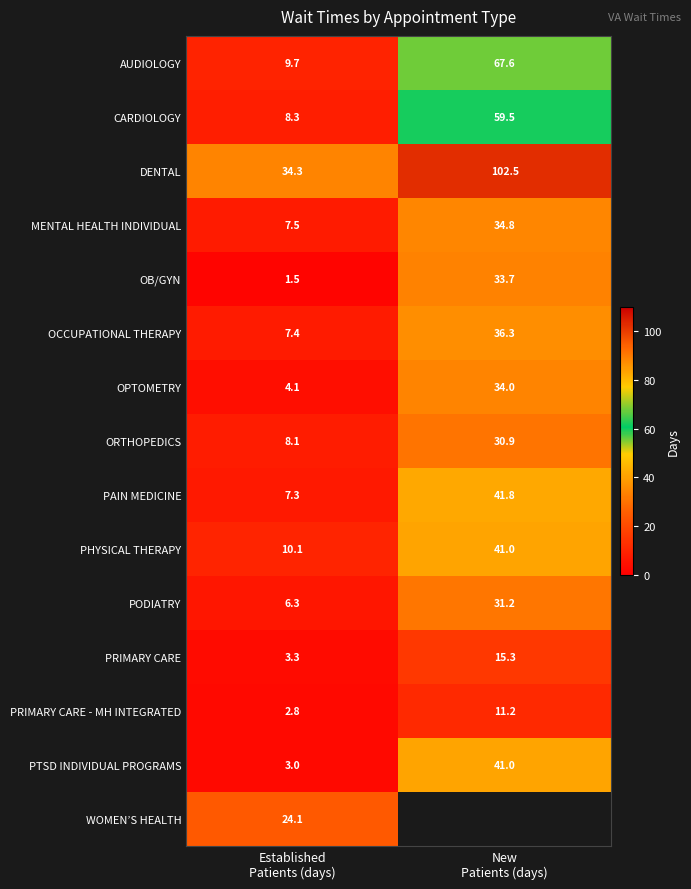

What is the sum of all PRIMARY CARE values?

18.6